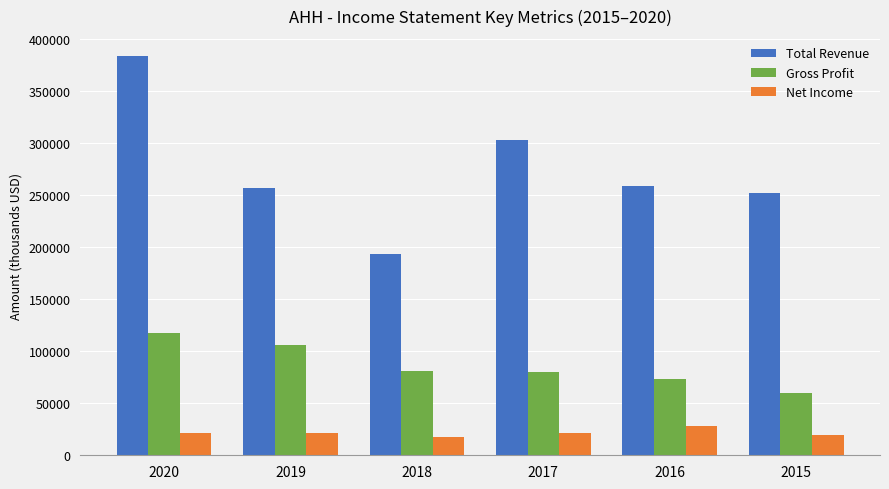

True or false: Total Revenue has a value of 302800 at 2017.

True